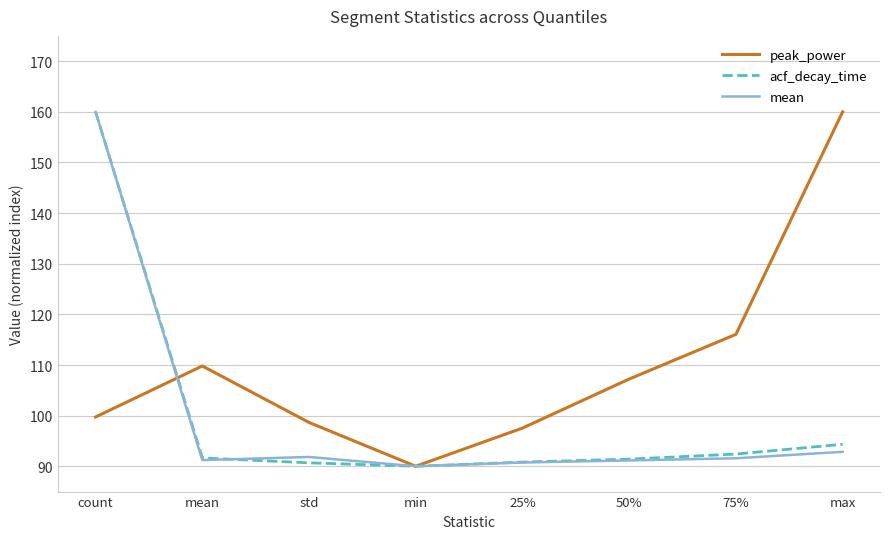

What value does the mean series have at std?

91.8